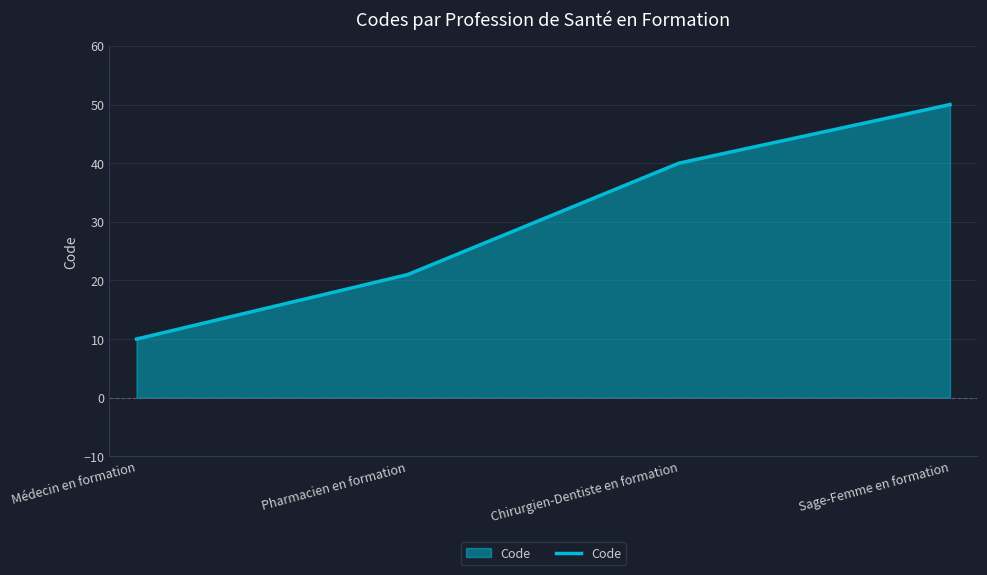

What is the difference between the maximum and second lowest values?

29